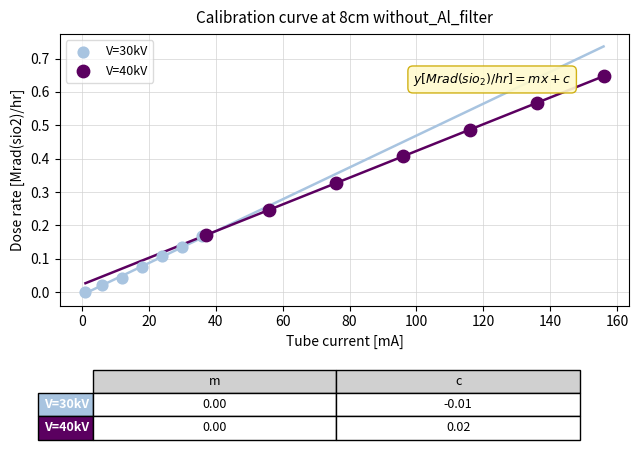

Which series has the largest Y range (max minus min)?

V=40kV